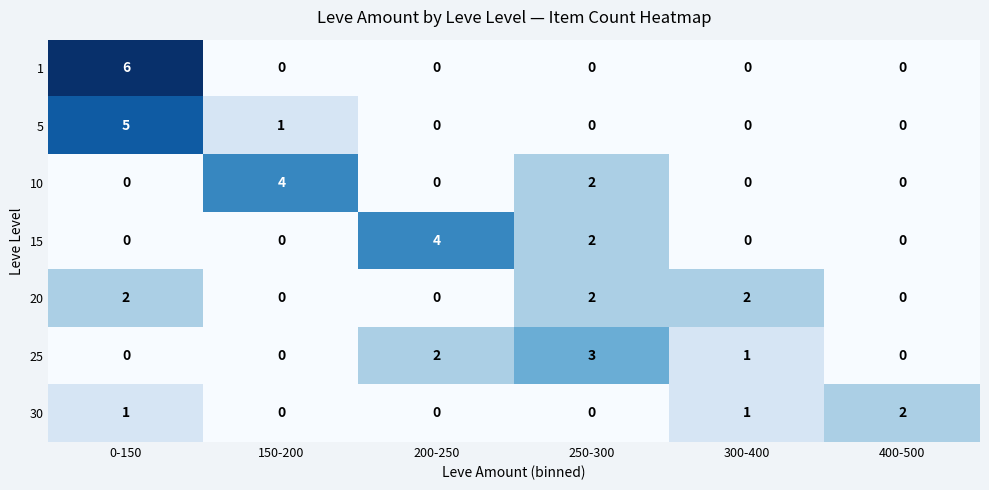

Which category has the highest value across all series?

0-150